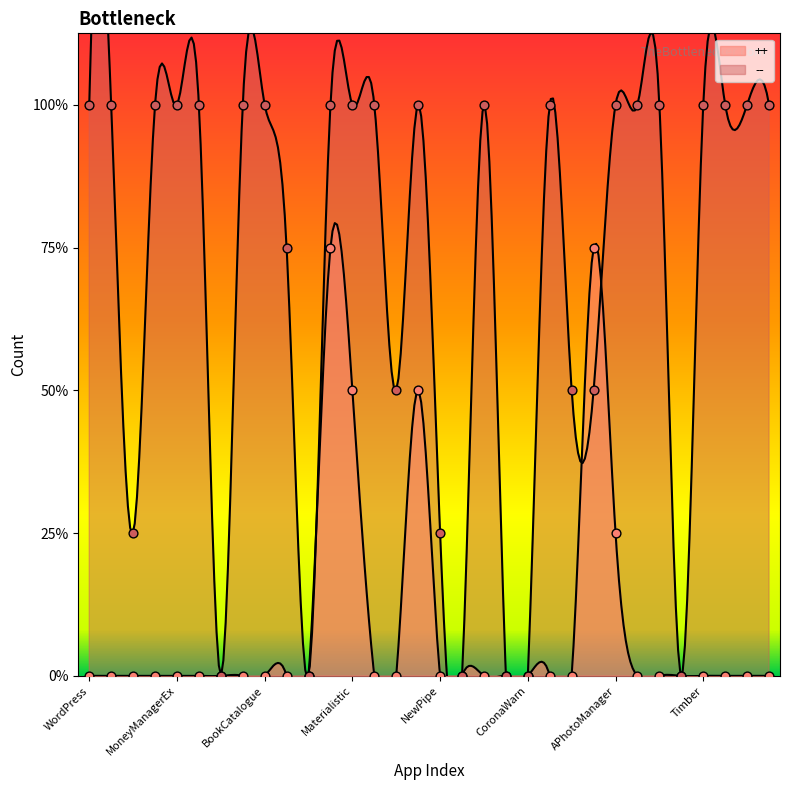

Which series reaches the maximum Y coordinate?

--